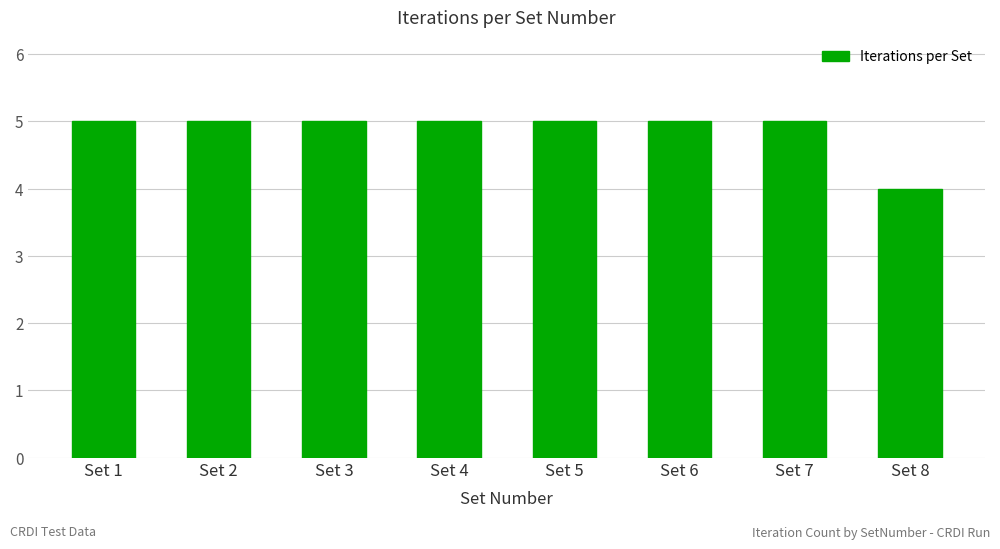

What is the value of the 8th bar from the left?

4